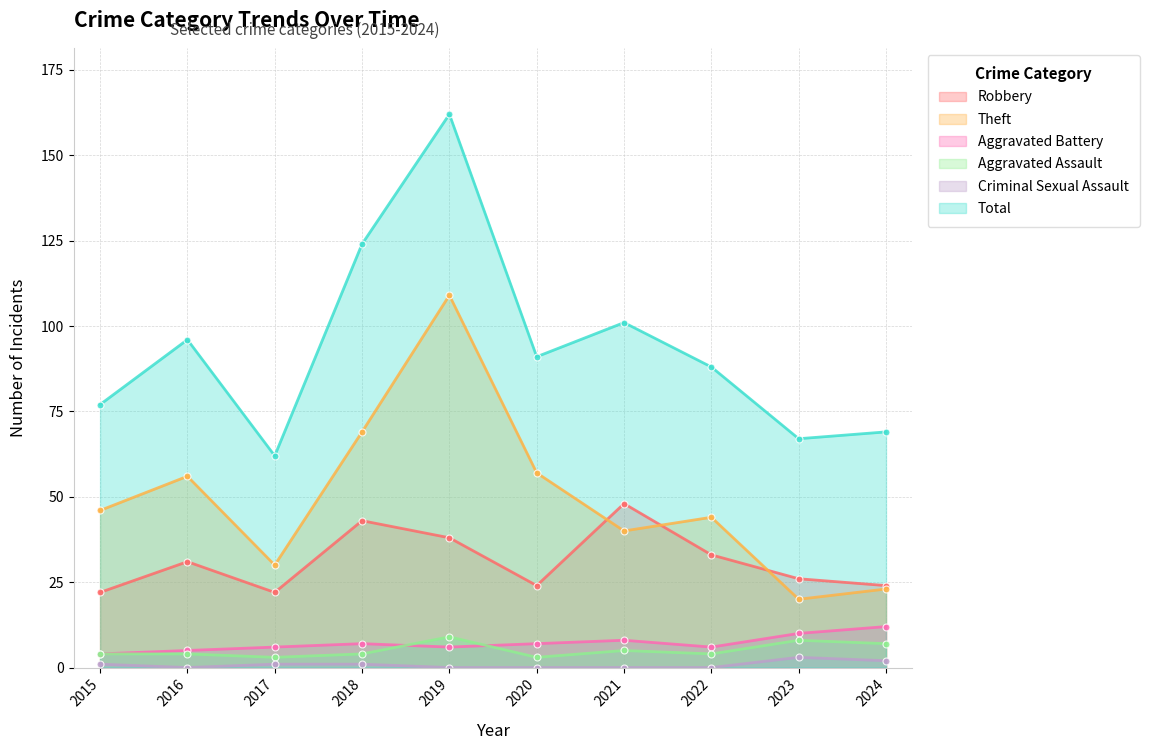

Does the chart have visible grid lines?

Yes